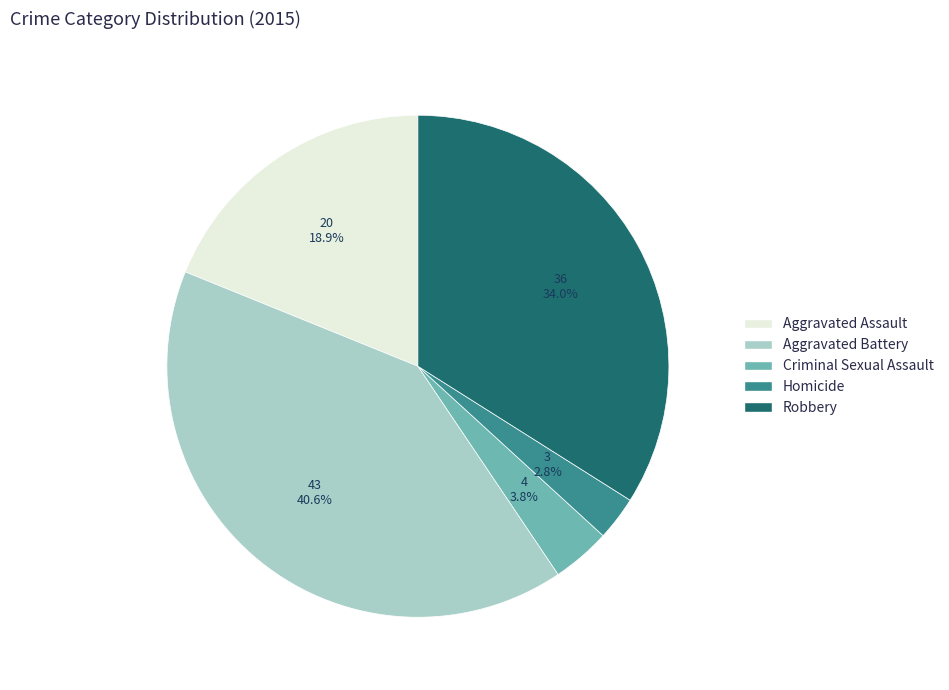

To the nearest percent, what percentage of the pie is Criminal Sexual Assault?

4%